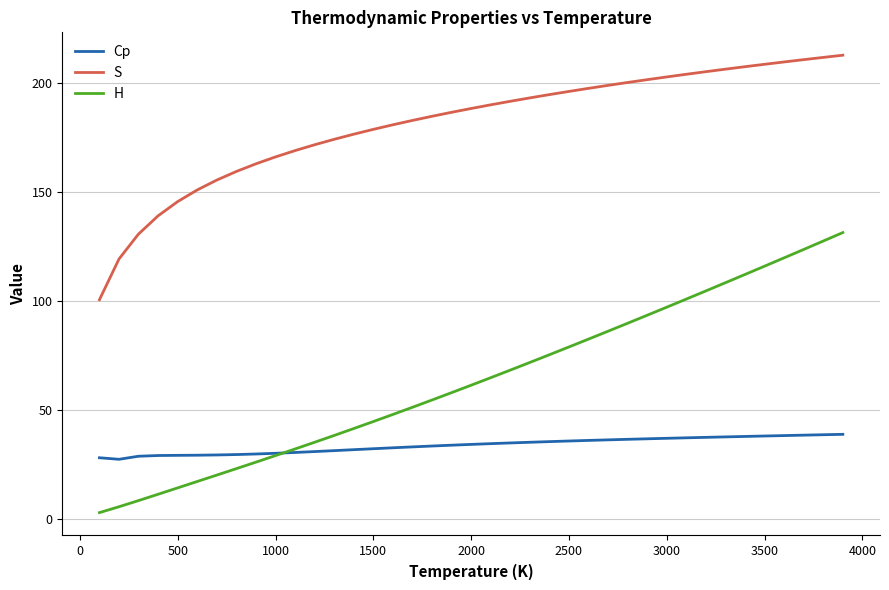

Which series has the largest total across all categories?

S